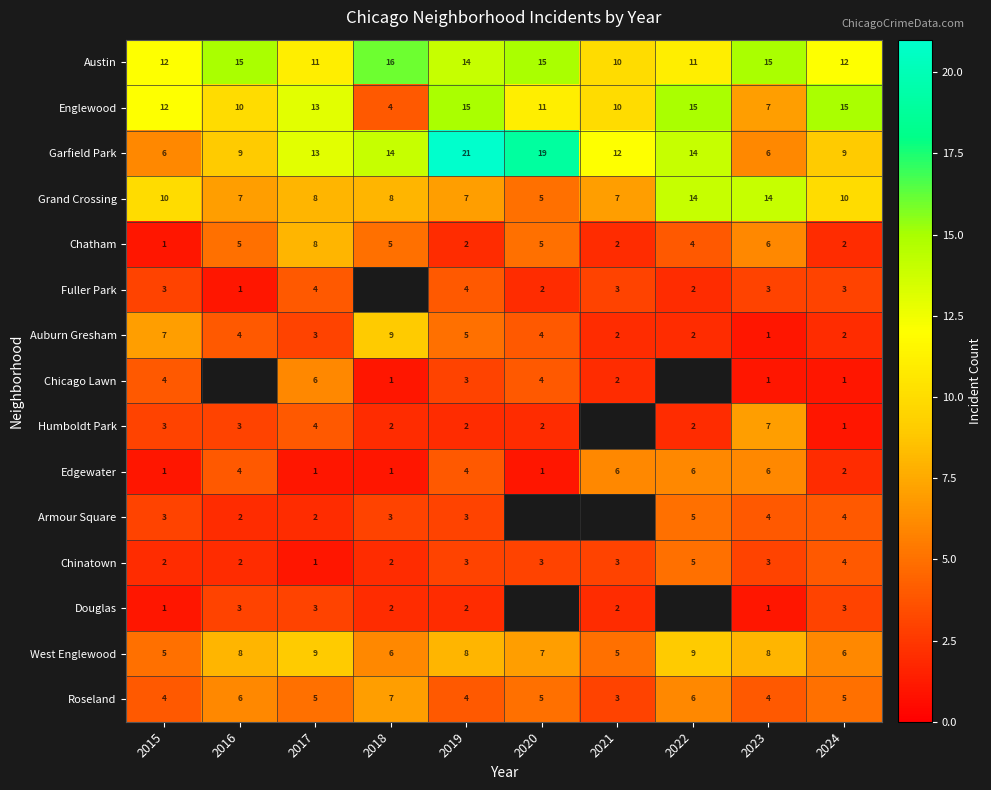

What is the maximum value for Grand Crossing?

14